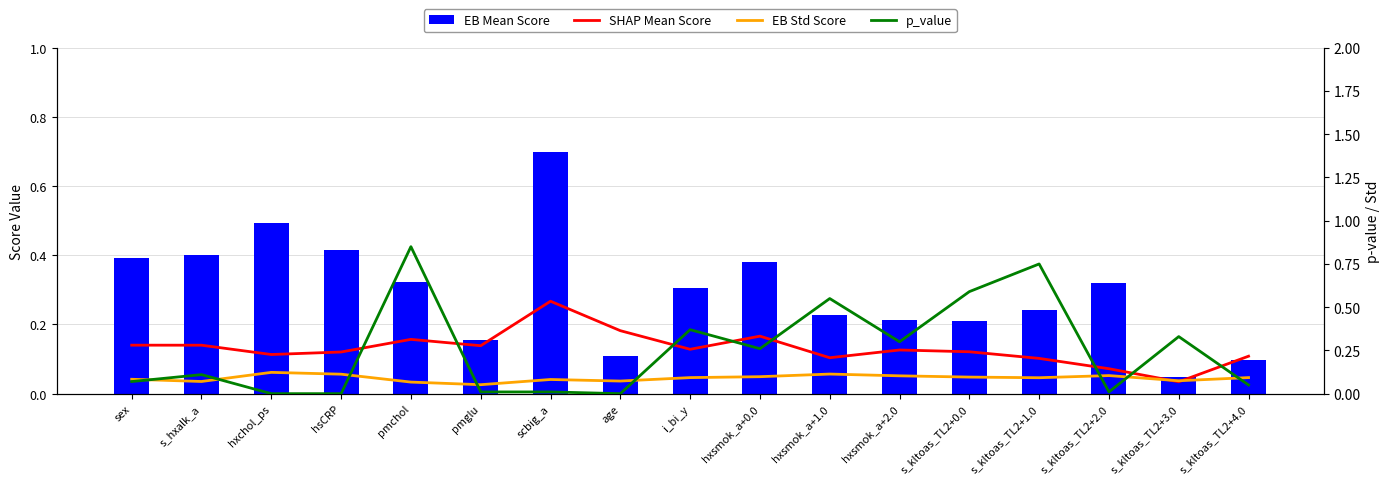

Which category has the lowest value in the EB Mean Score series?

s_kltoas_TL2+3.0